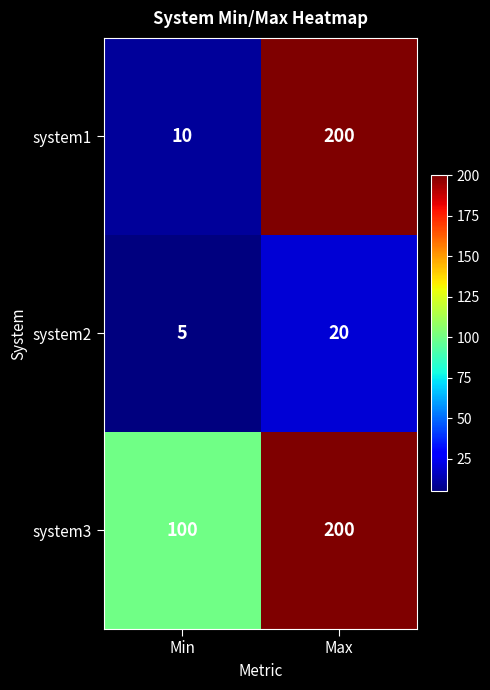

True or false: system3 has a value of 169 at Min.

False